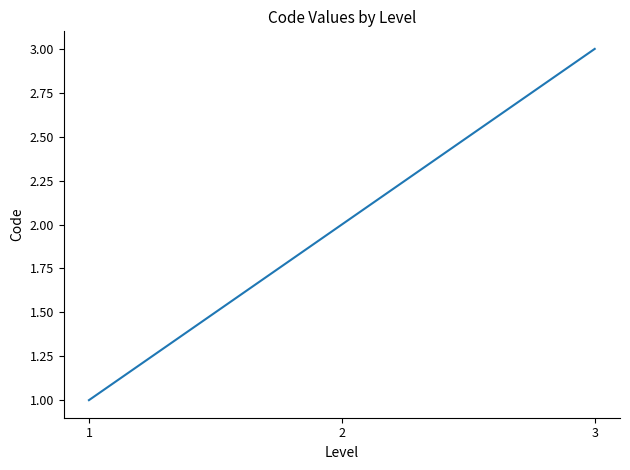

What is the ratio of the value at 3 to the value at 2?

1.5